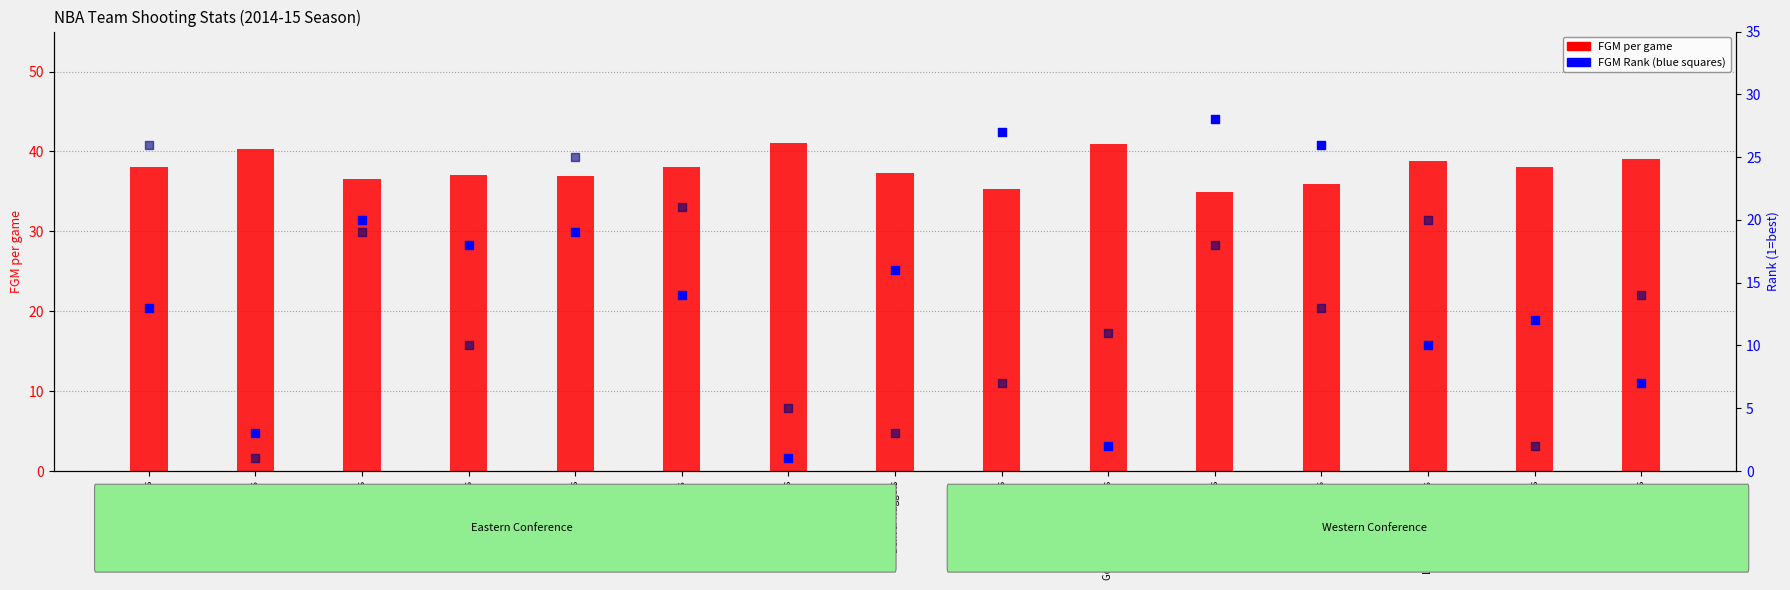

Which series has the largest total across all categories?

FGM per game